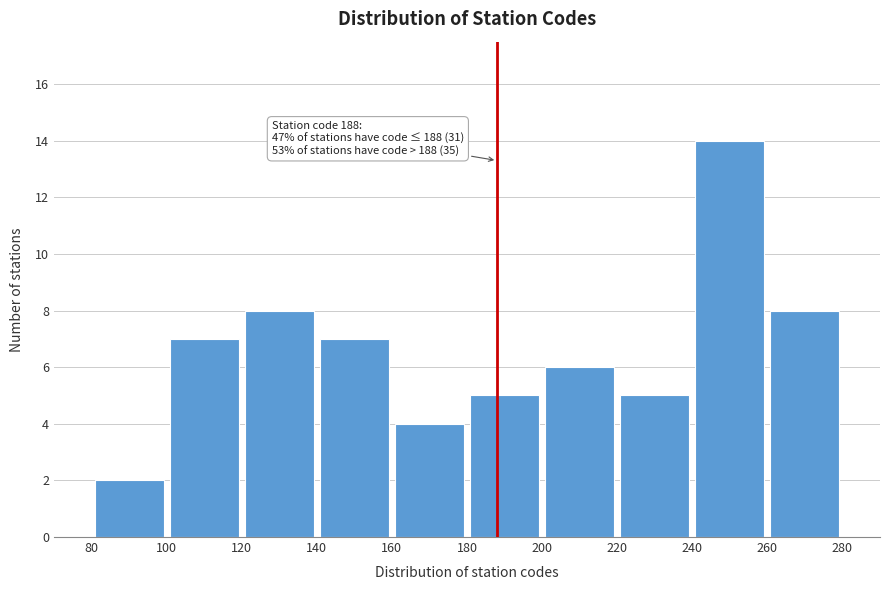

Which range on the x-axis has the tallest bar?

240 to 260